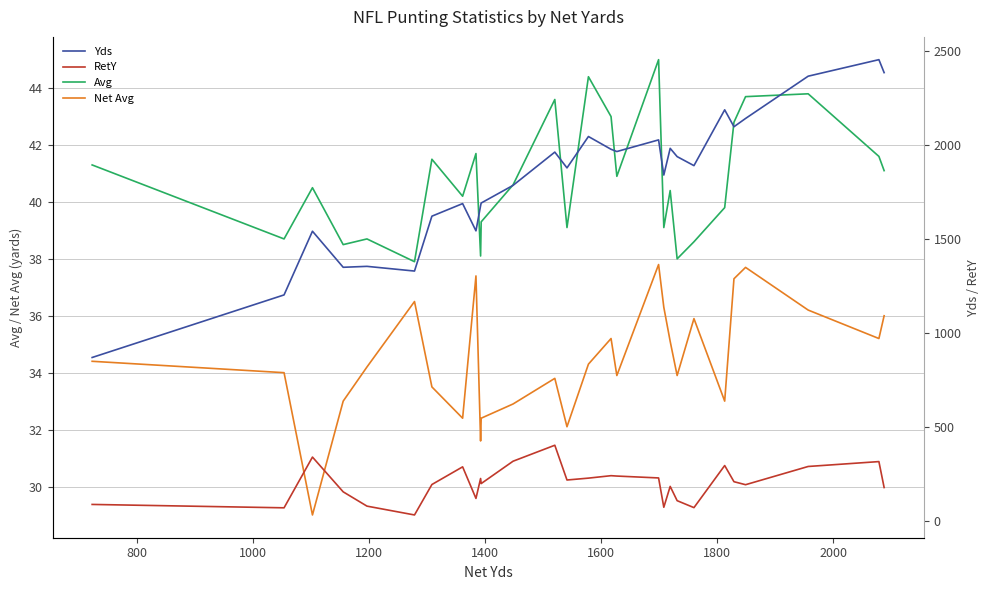

What is the average value of the Net Avg series?

34.5